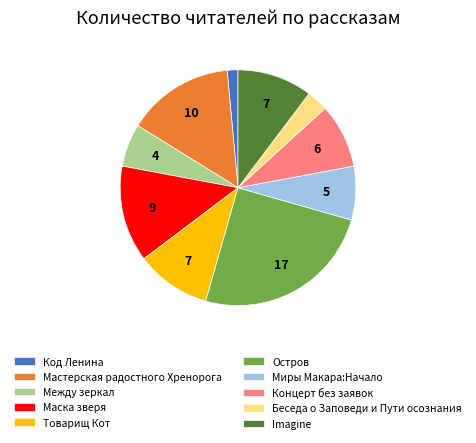

Is the sum of Между зеркал and Мастерская радостного Хренорога greater than half?

No